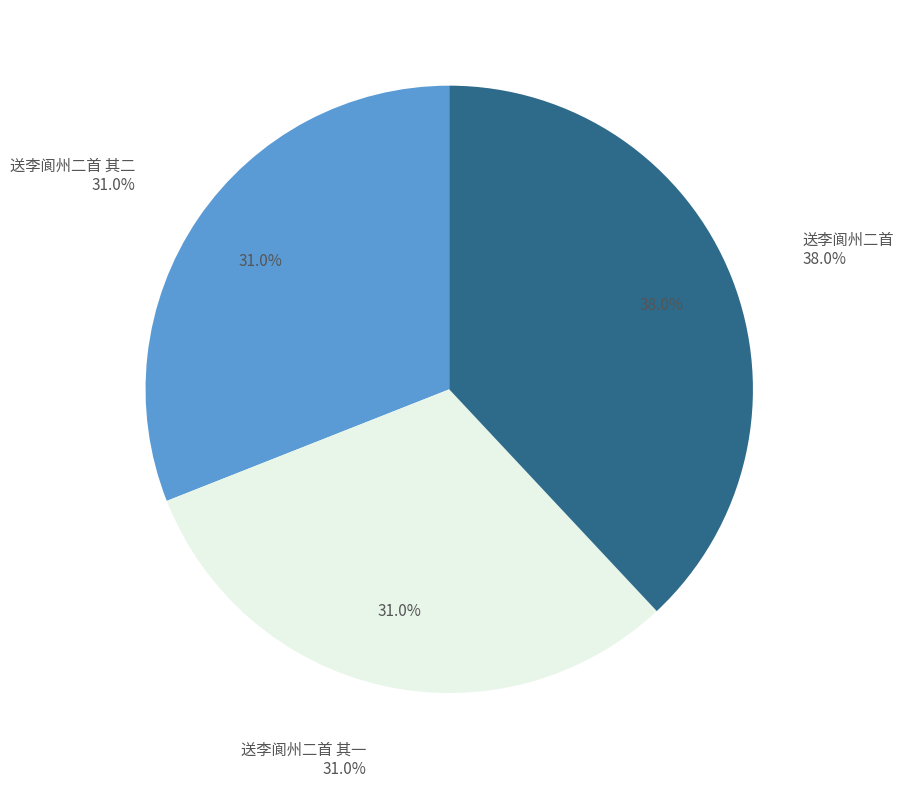

Combined, what portion of the pie is 送李阆州二首 and 送李阆州二首 其一?

69.0%